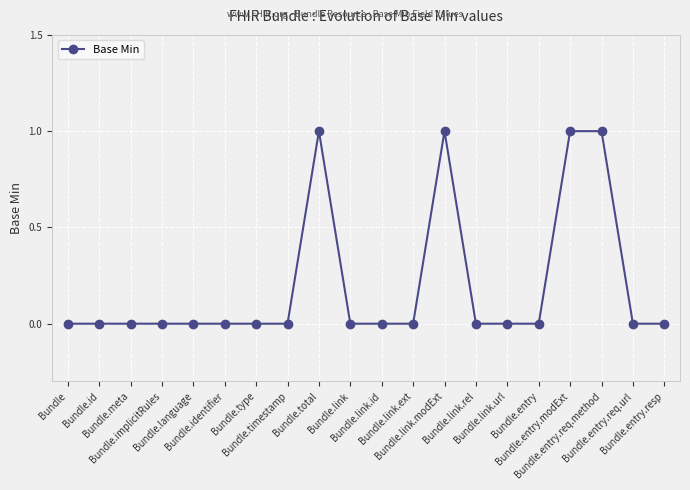

What position from the left is Bundle.timestamp?

8